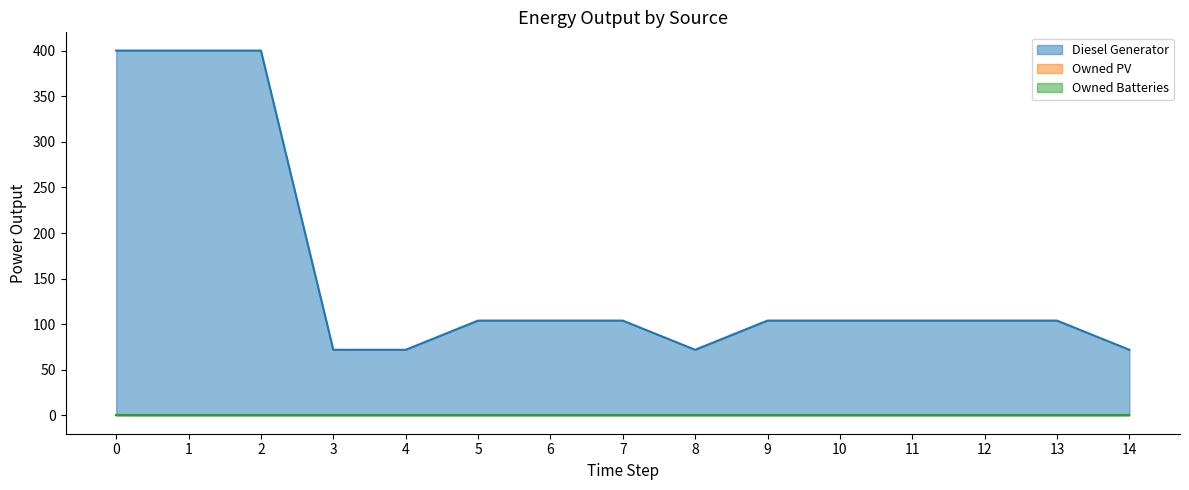

The value of Diesel Generator at 9 is 104. True or false?

True